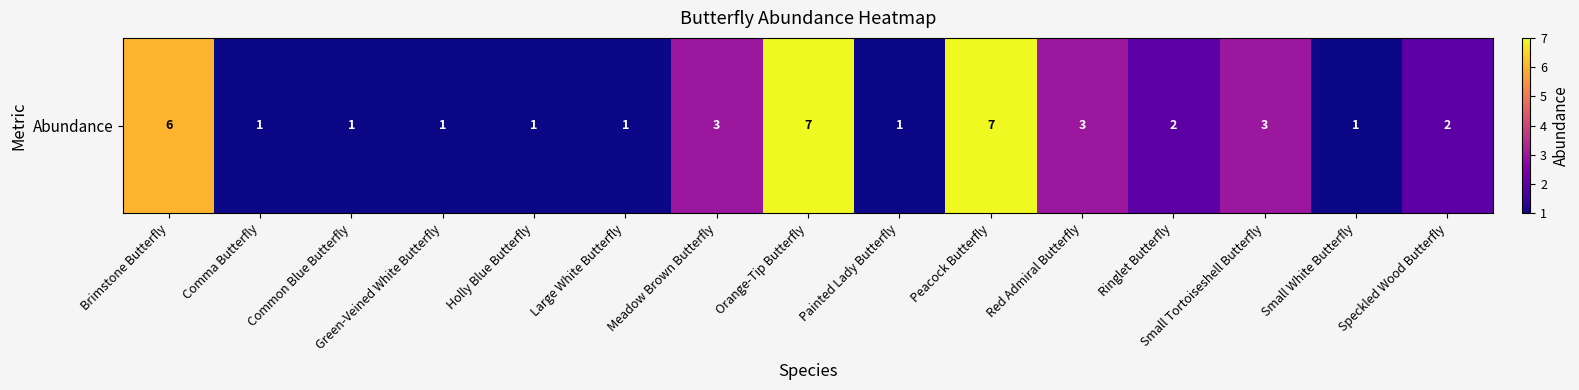

Reading left to right, transcribe all the data shown in this chart.

Brimstone Butterfly=6	Comma Butterfly=1	Common Blue Butterfly=1	Green-Veined White Butterfly=1	Holly Blue Butterfly=1	Large White Butterfly=1	Meadow Brown Butterfly=3	Orange-Tip Butterfly=7	Painted Lady Butterfly=1	Peacock Butterfly=7	Red Admiral Butterfly=3	Ringlet Butterfly=2	Small Tortoiseshell Butterfly=3	Small White Butterfly=1	Speckled Wood Butterfly=2